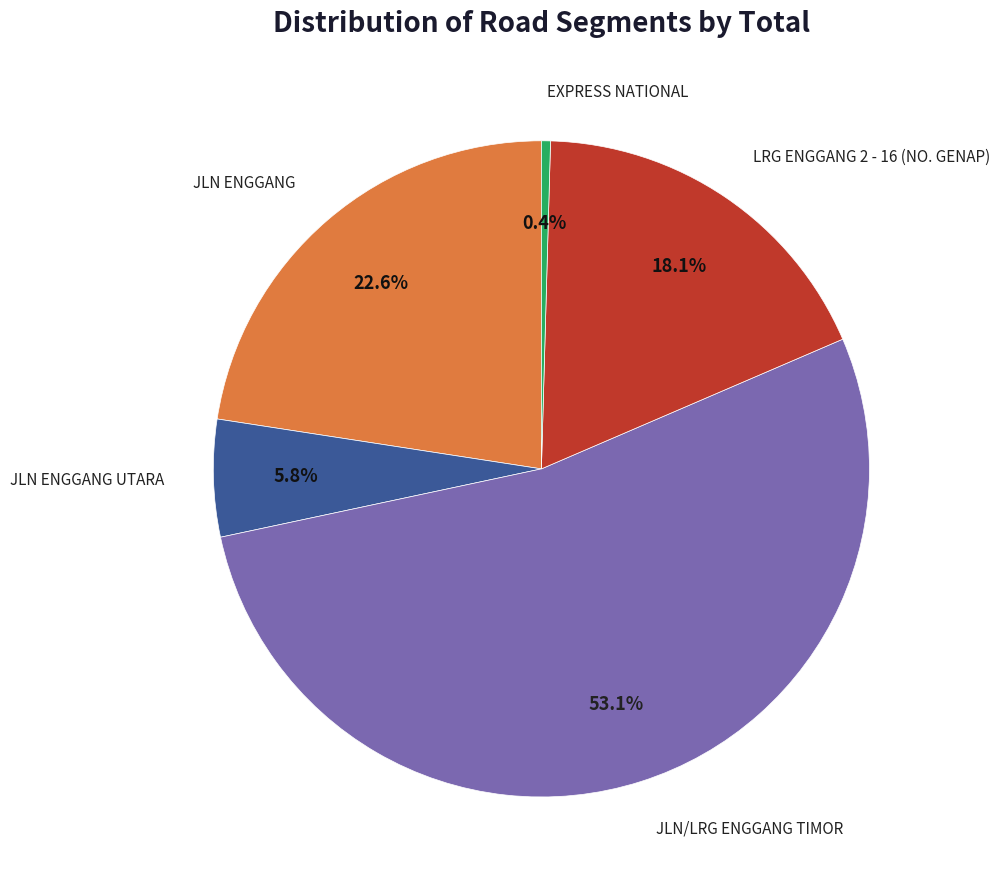

Does any single category account for the majority?

Yes